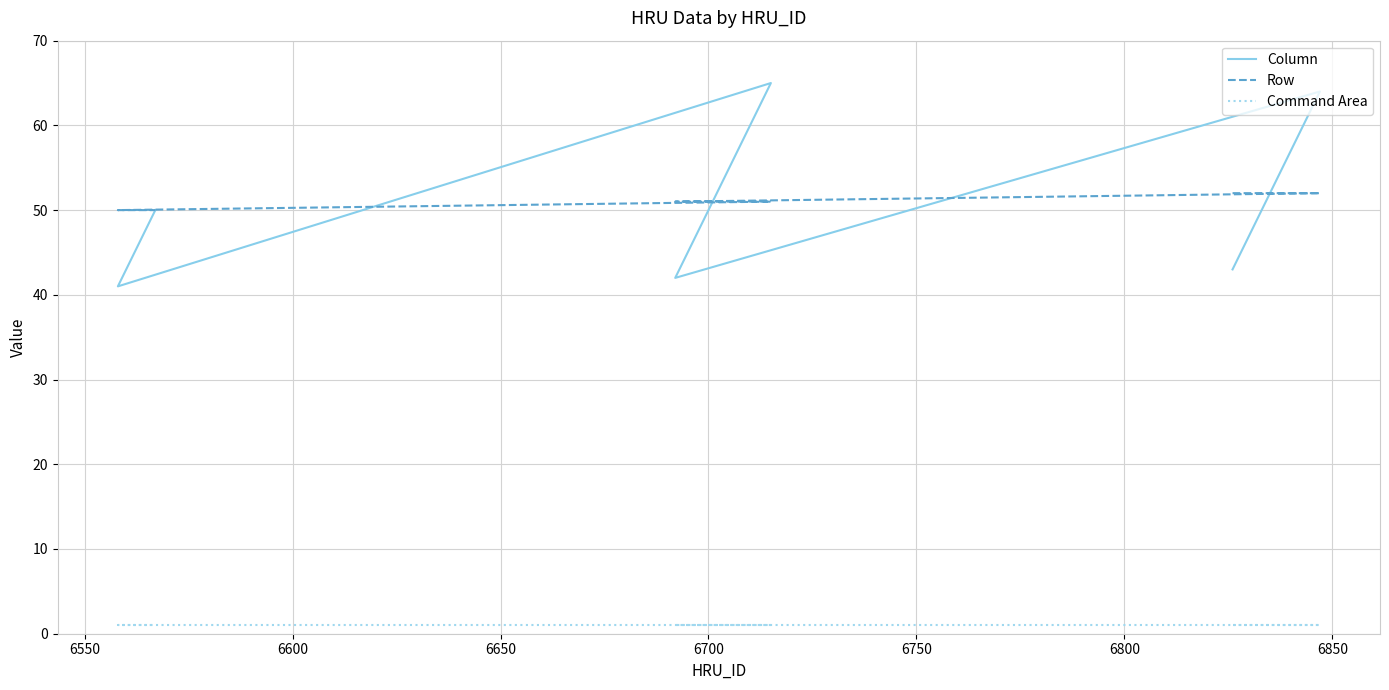

What is the smallest value displayed?

1